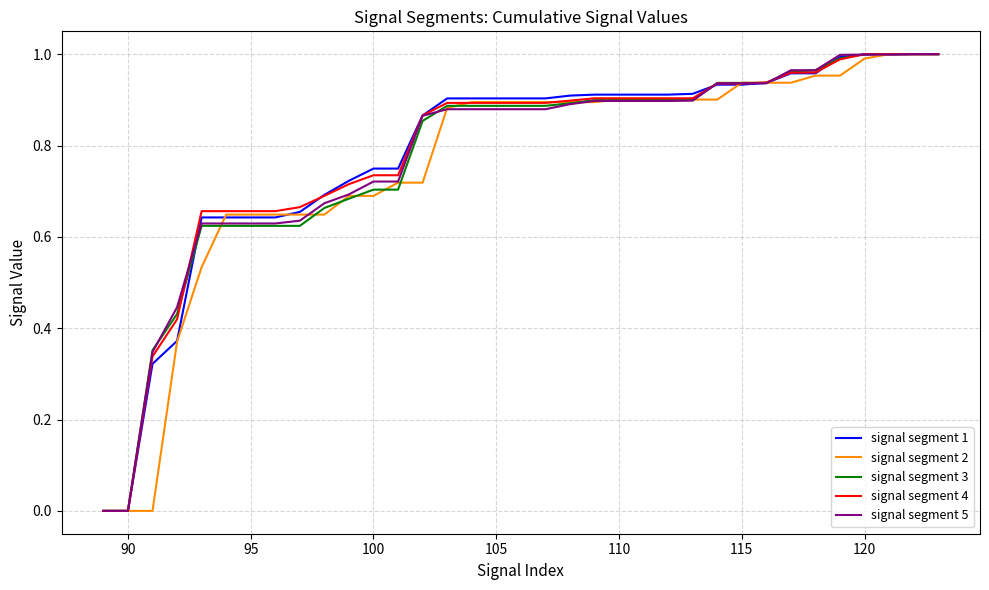

At how many categories does at least one series exceed 0?

33